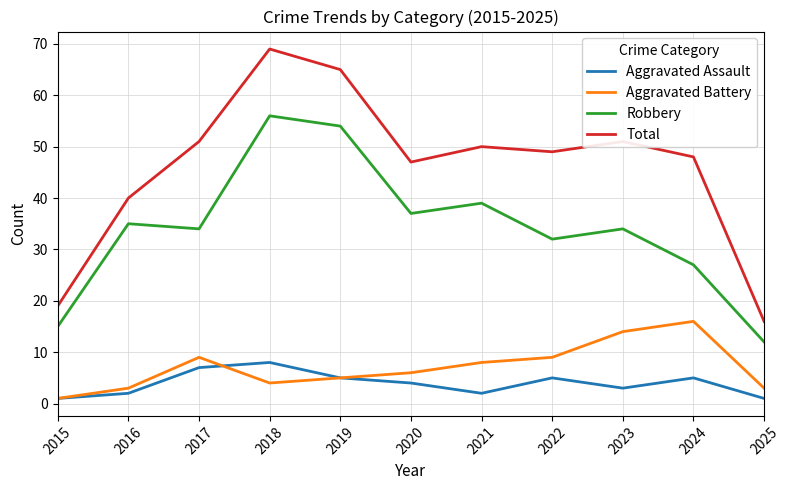

What is the average value of the Total series?

46